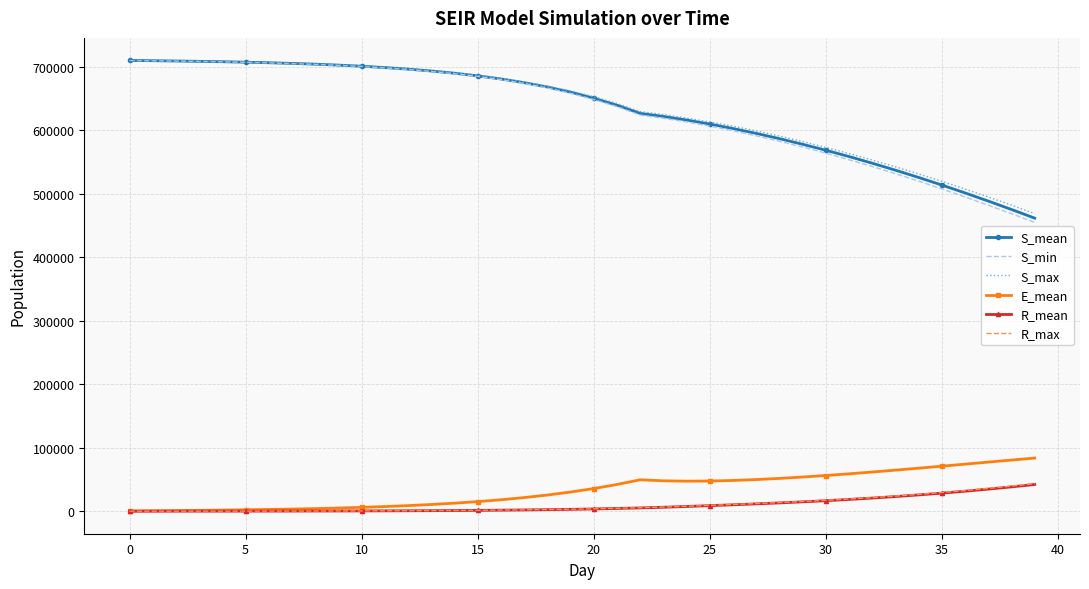

True or false: S_mean and R_max intersect in this chart.

False